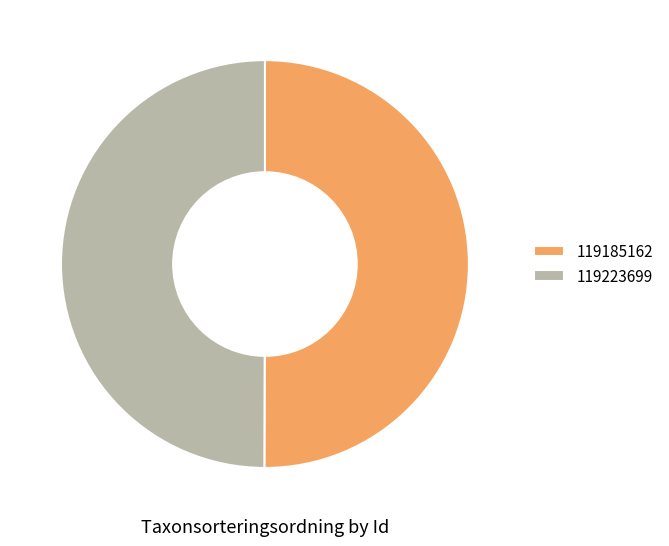

How many slices are in this pie chart?

2